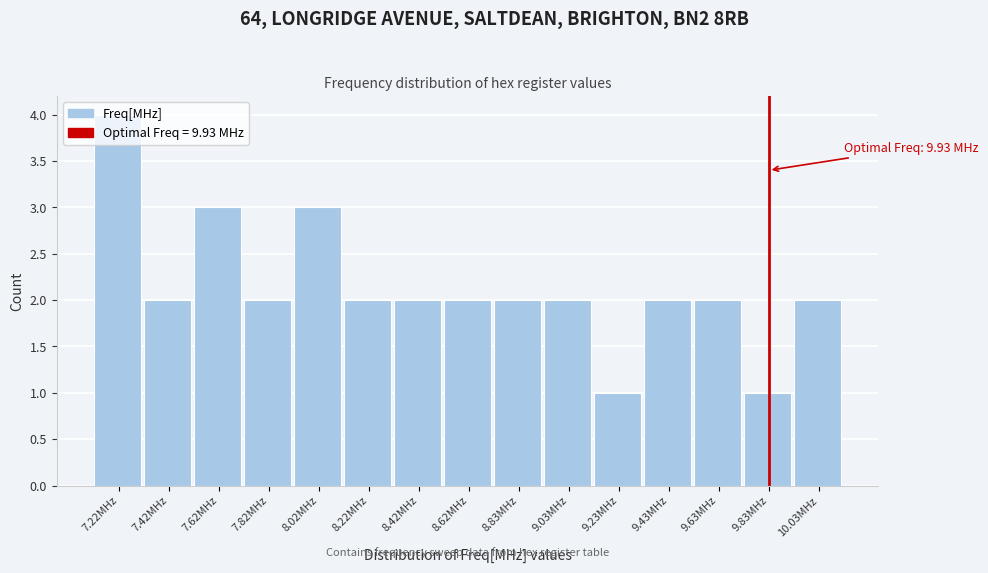

What position from the left is 9.43MHz?

12